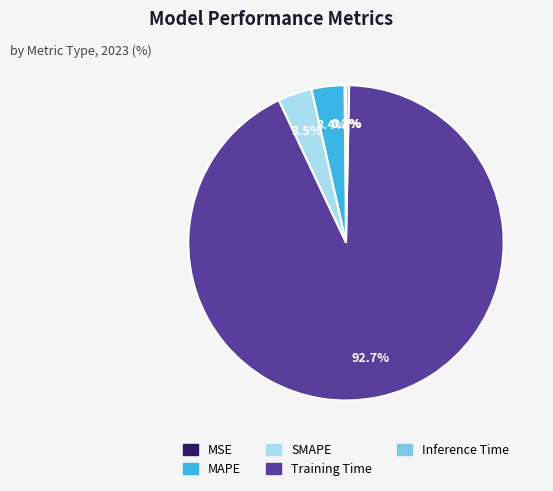

Between Inference Time and SMAPE, which is larger?

SMAPE